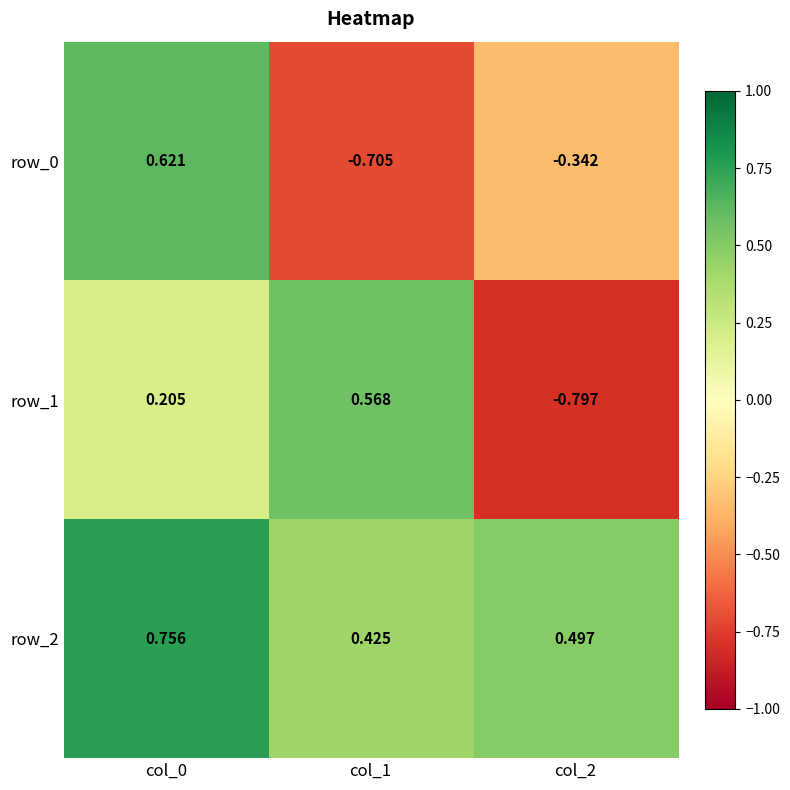

Is the value of row_1 at col_0 greater than the value of row_0 at col_2?

Yes